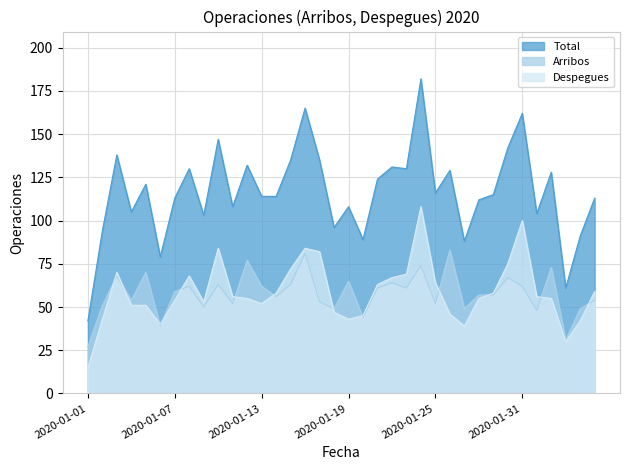

Reading right to left, what are all the values shown in this chart?

Arribos: 54	49	31	73	48	62	67	57	57	49	83	52	74	61	64	61	44	65	49	53	81	63	56	62	77	52	63	50	62	59	39	70	54	68	51	27
Despegues: 59	42	30	55	56	100	75	58	55	39	46	64	108	69	67	63	45	43	47	82	84	72	58	52	55	56	84	53	68	54	40	51	51	70	43	15
Total: 113	91	61	128	104	162	142	115	112	88	129	116	182	130	131	124	89	108	96	135	165	135	114	114	132	108	147	103	130	113	79	121	105	138	94	42